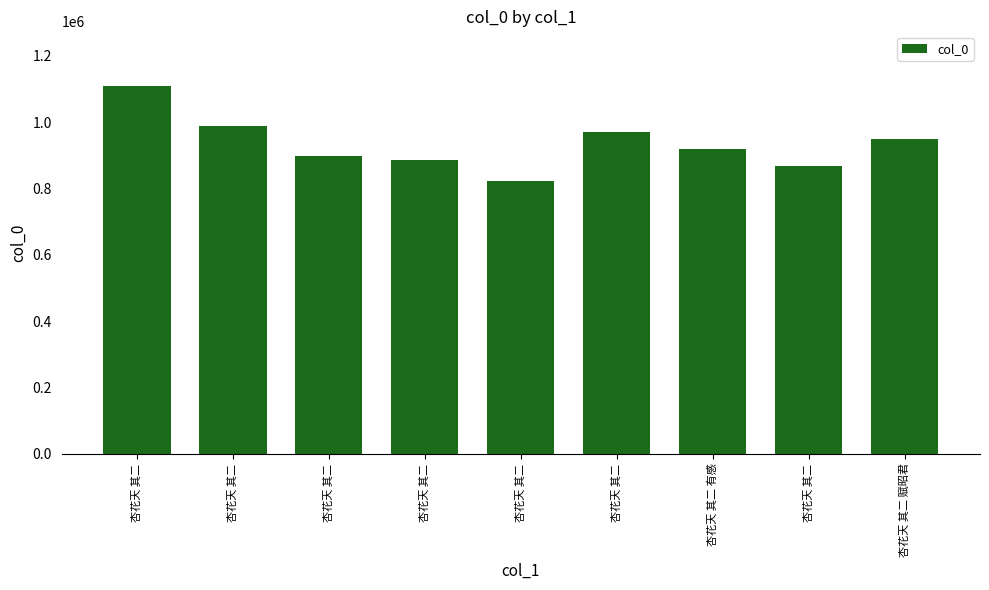

How many bars are there in total?

9